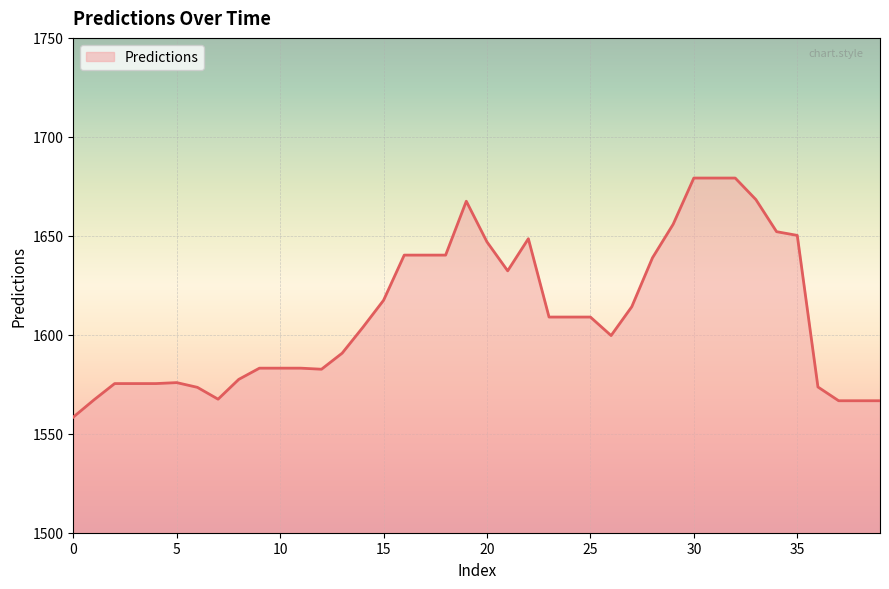

True or false: the data has more than 1 interior local peaks.

True